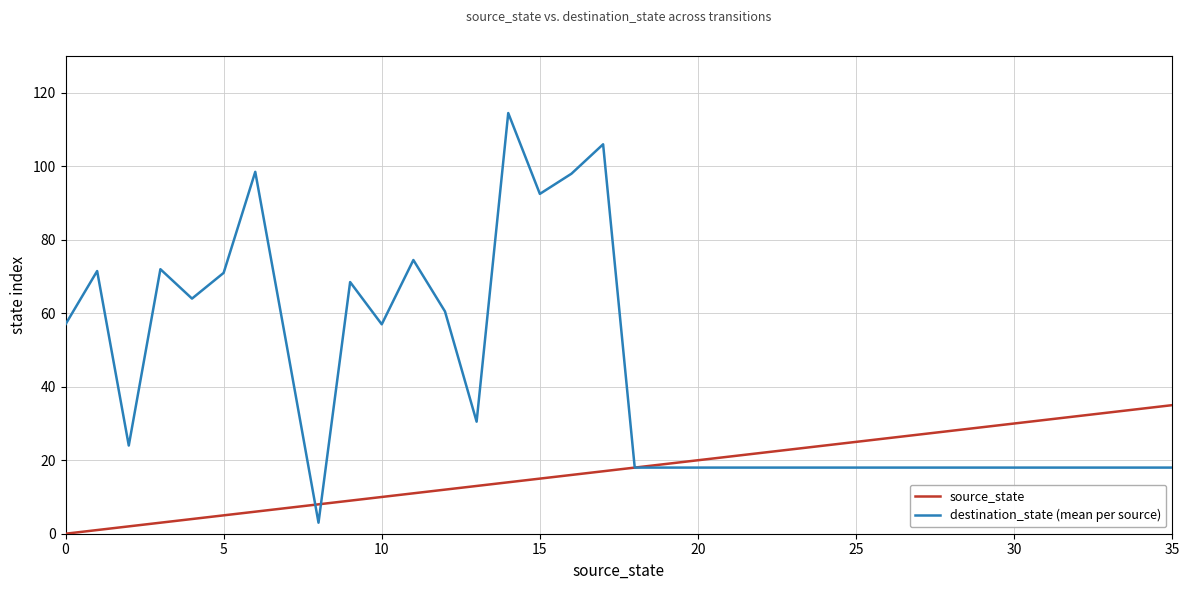

Which series has the largest total across all categories?

destination_state (mean per source)